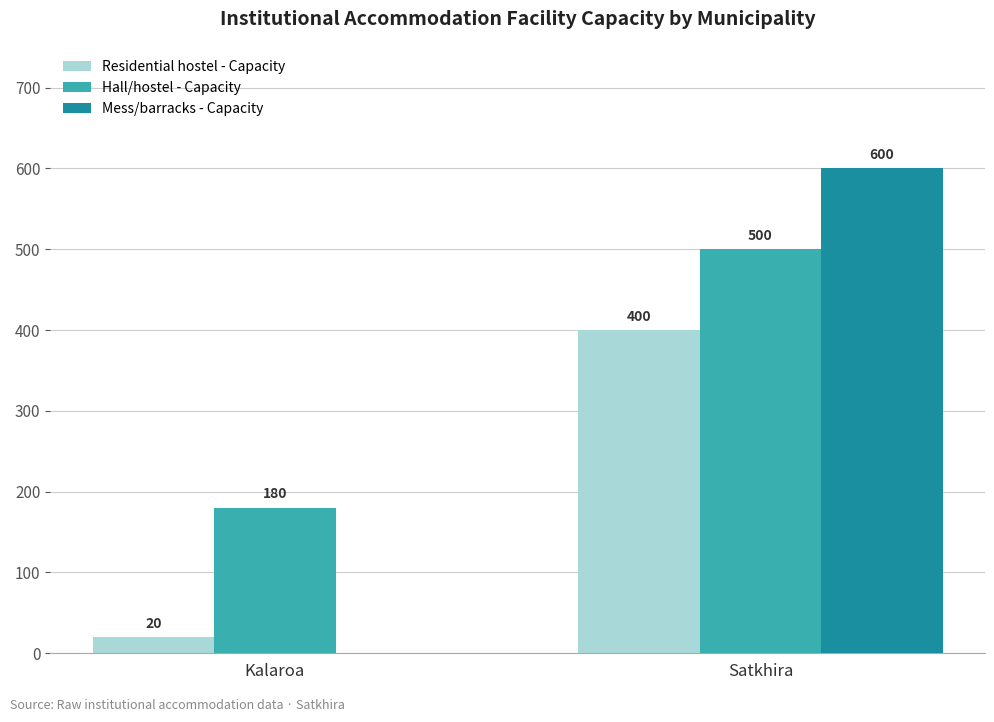

How many groups of bars are there?

2